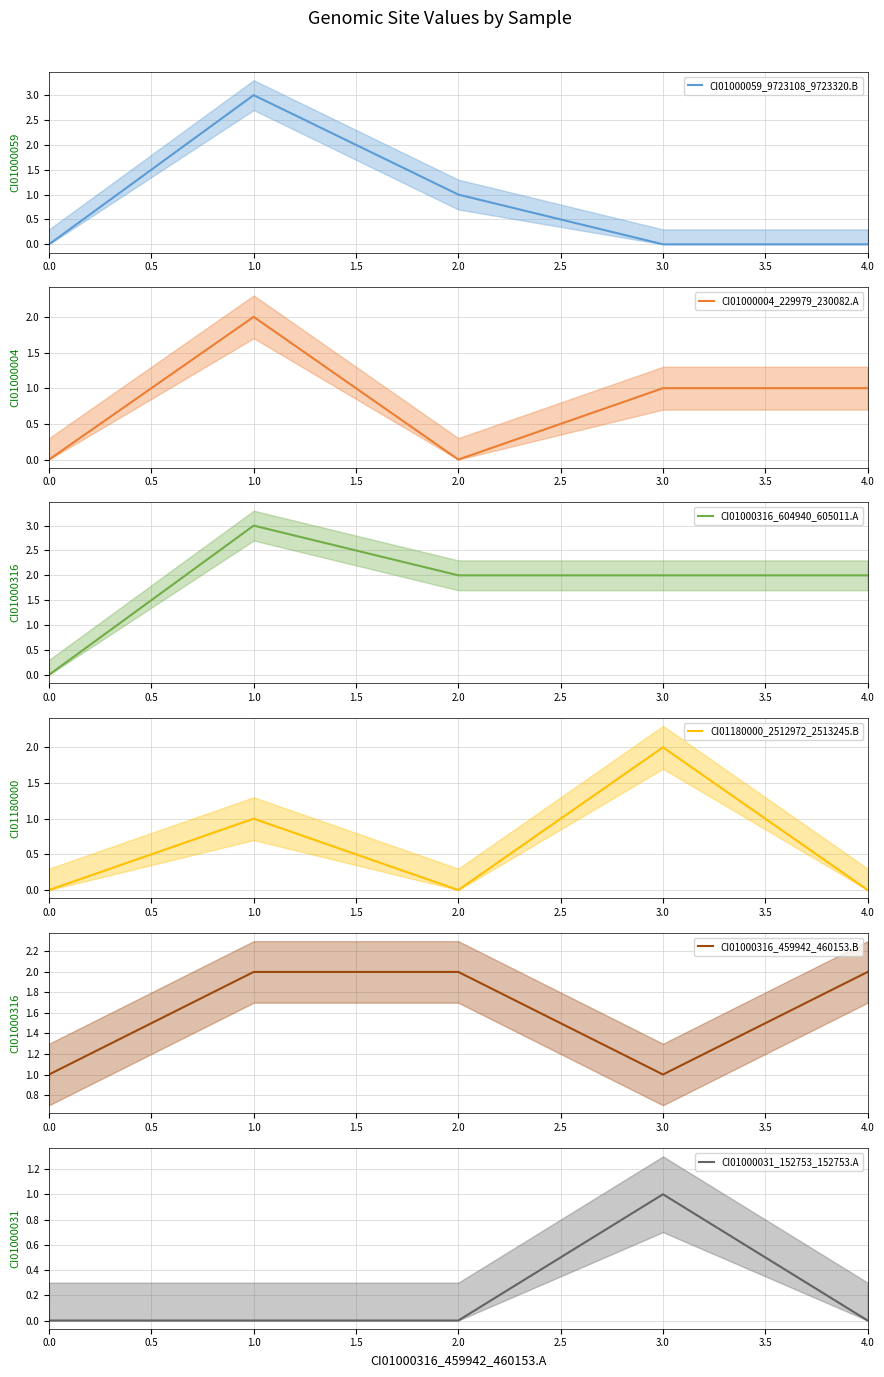

Is it true that CI01000059_9723108_9723320.B equals 0 at 0.0?

True